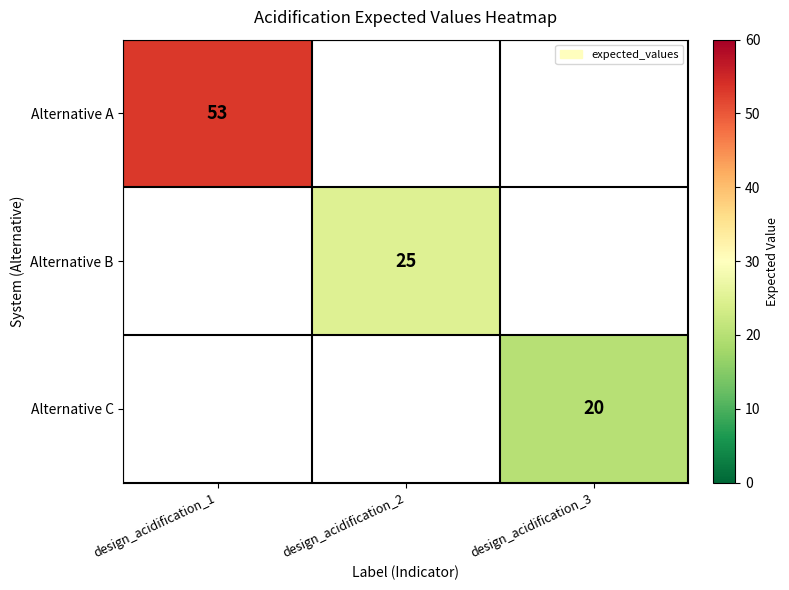

Is it true that Alternative C equals 20 at design_acidification_3?

True